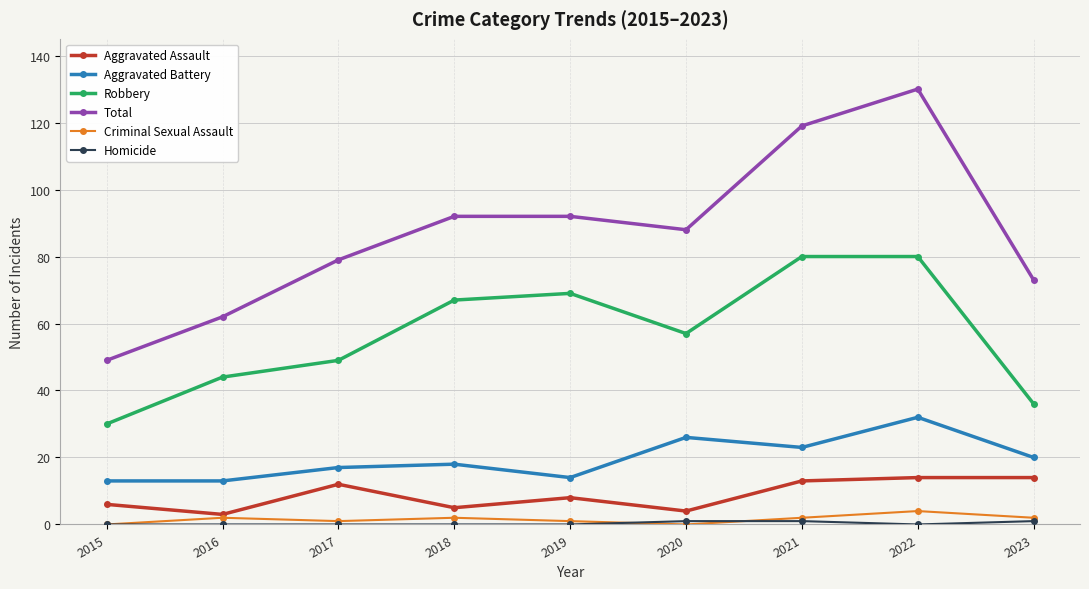

Count the number of categories in the chart.

9